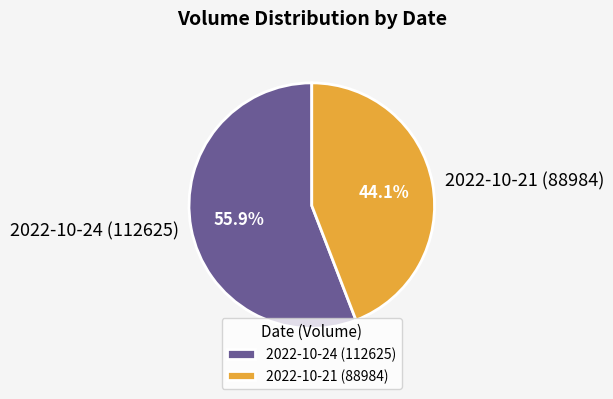

To the nearest percent, what is the difference between the 2022-10-24 (112625) and 2022-10-21 (88984) slice percentages?

12%